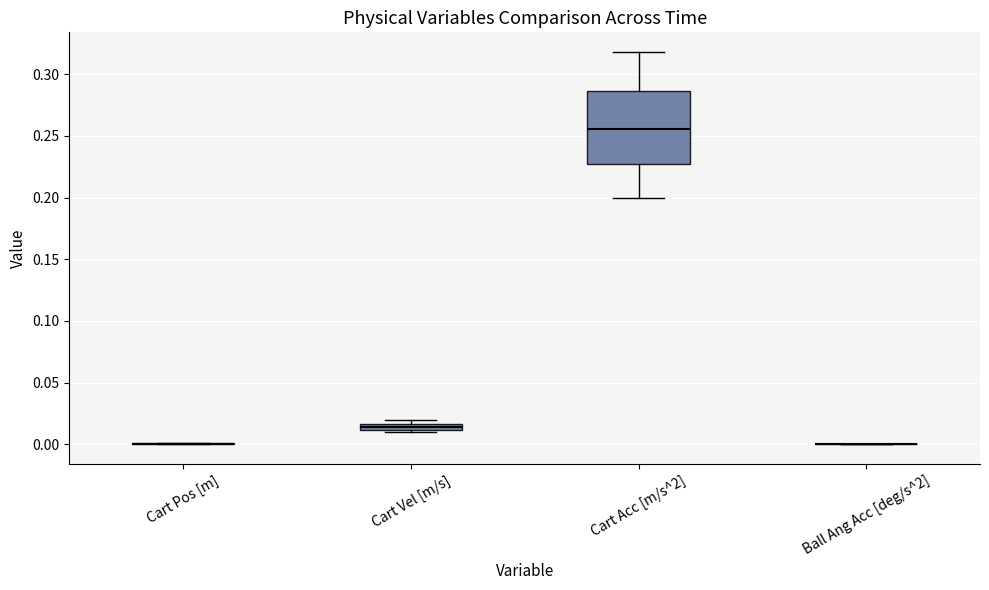

Where does the upper whisker of the box for Cart Acc [m/s^2] end on the y-axis? The values are not printed on the chart, so give them approximately, as read against the axis.

0.320